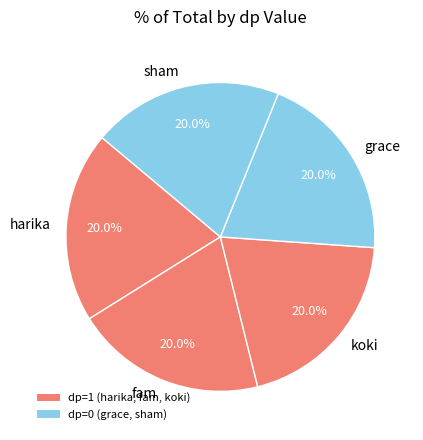

Is koki the majority of the pie?

No